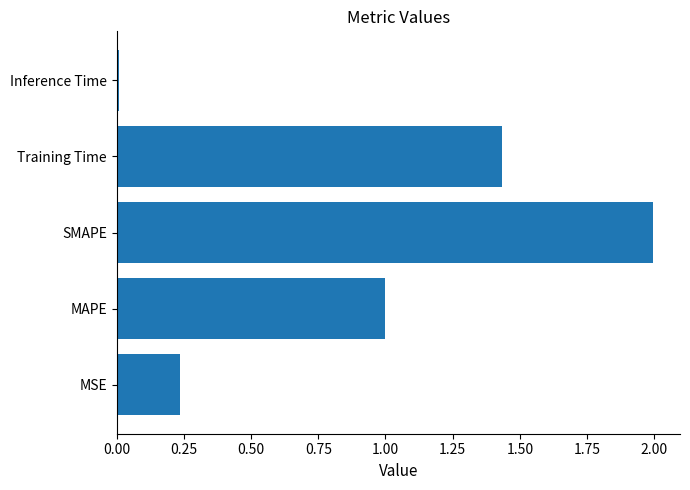

Which label corresponds to the smallest value in the chart?

Inference Time